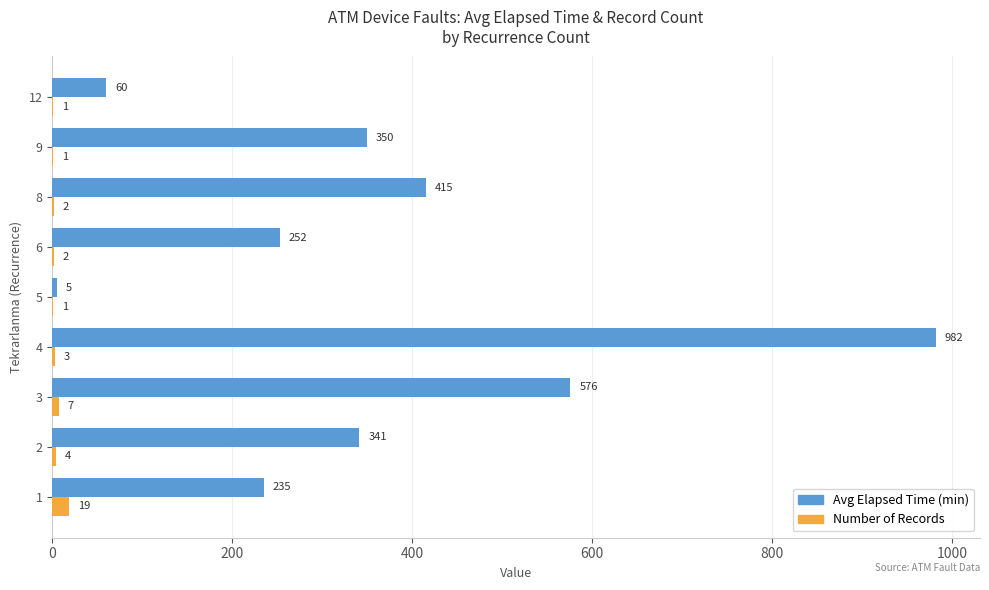

What is the greatest value displayed?

981.7